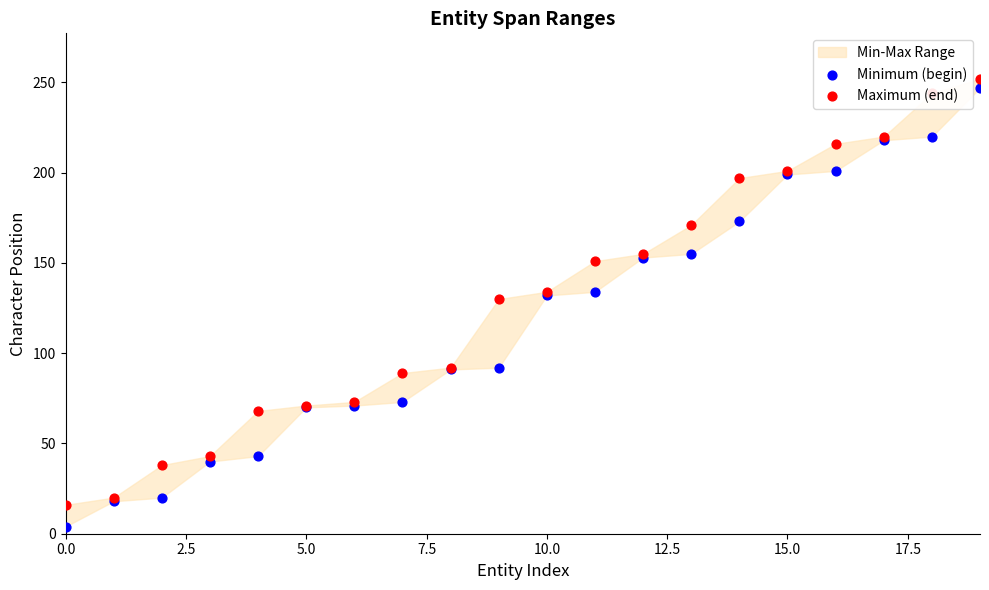

Is the value of Maximum (end) at 17.5 greater than the value of Minimum (begin) at 2.5?

Yes